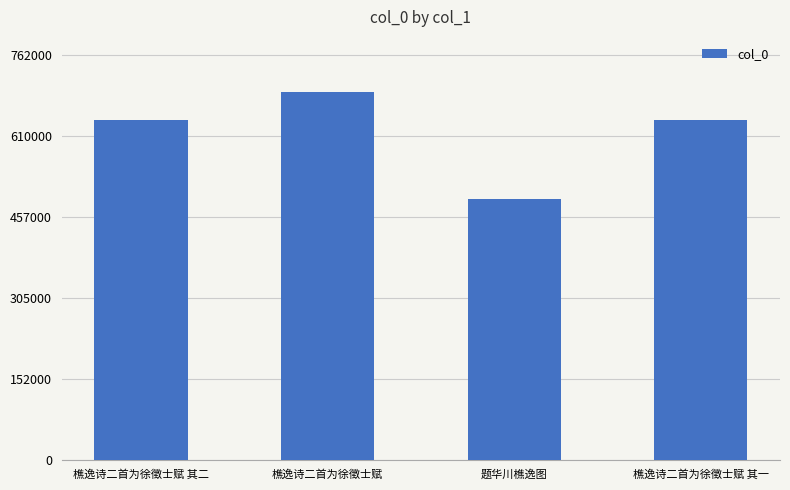

Between 题华川樵逸图 and 樵逸诗二首为徐徵士赋 其二, which is larger?

樵逸诗二首为徐徵士赋 其二